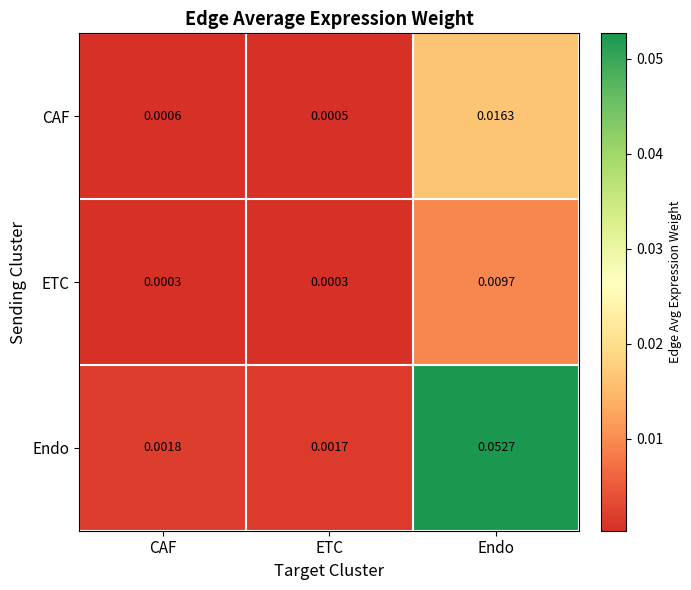

Which series has the largest range (max minus min)?

Endo